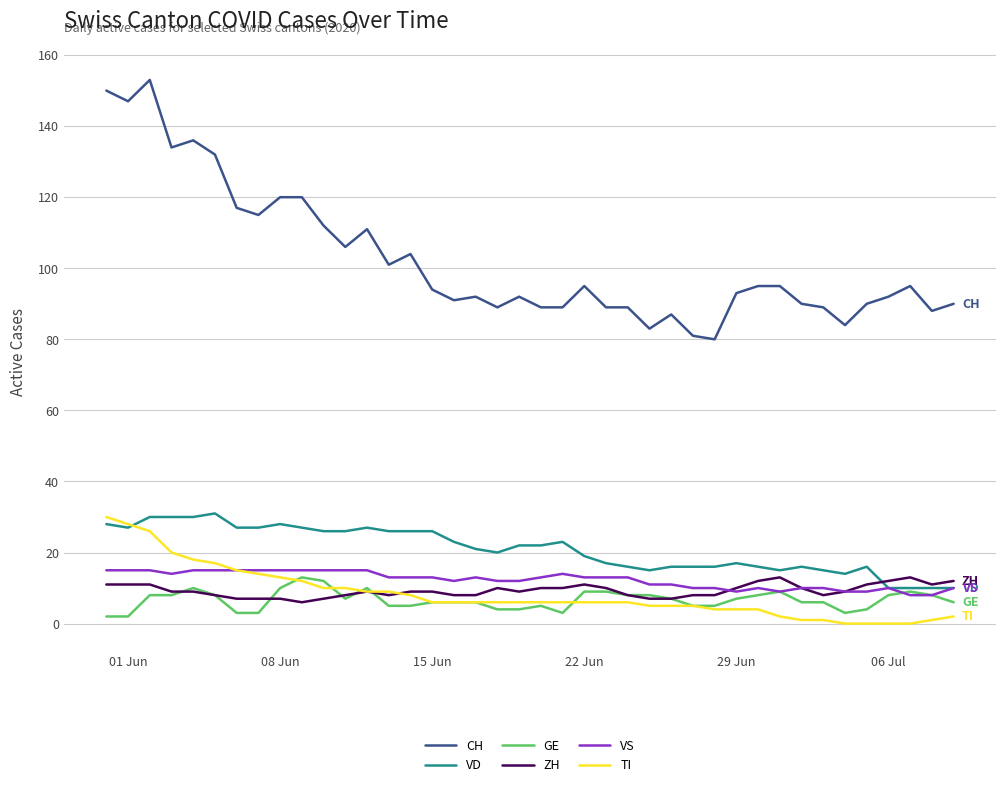

What are all the series names shown in the legend?

CH, VD, GE, ZH, VS, TI